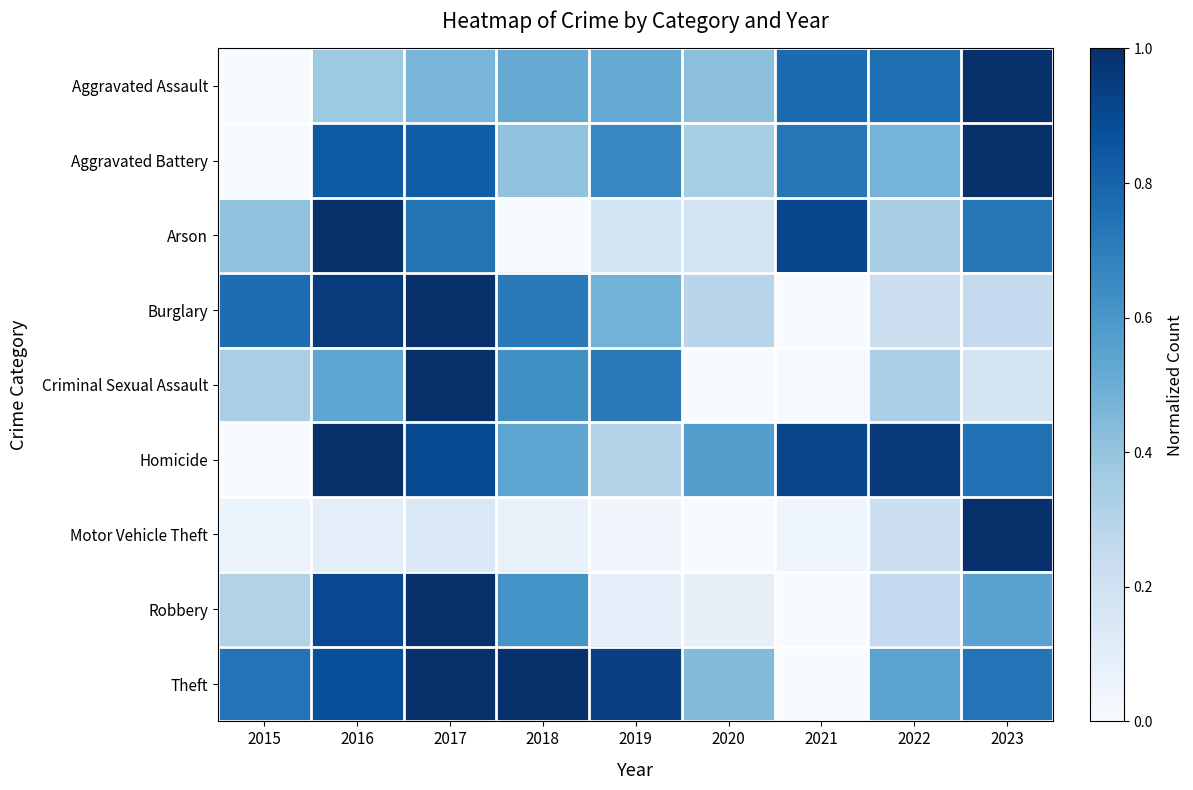

How many series are shown in this chart?

9